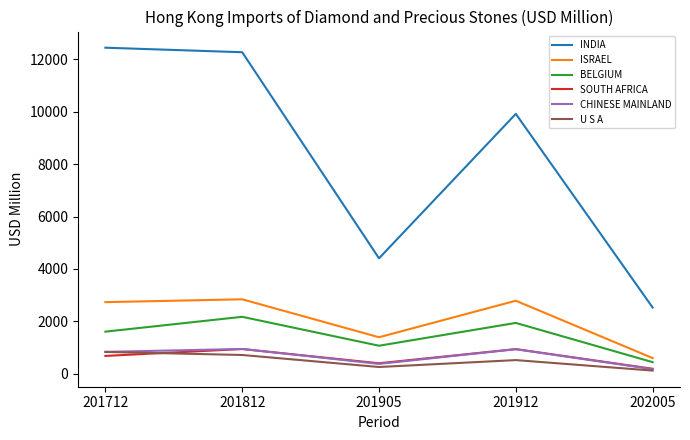

Is this an area chart (filled region under the line)?

No